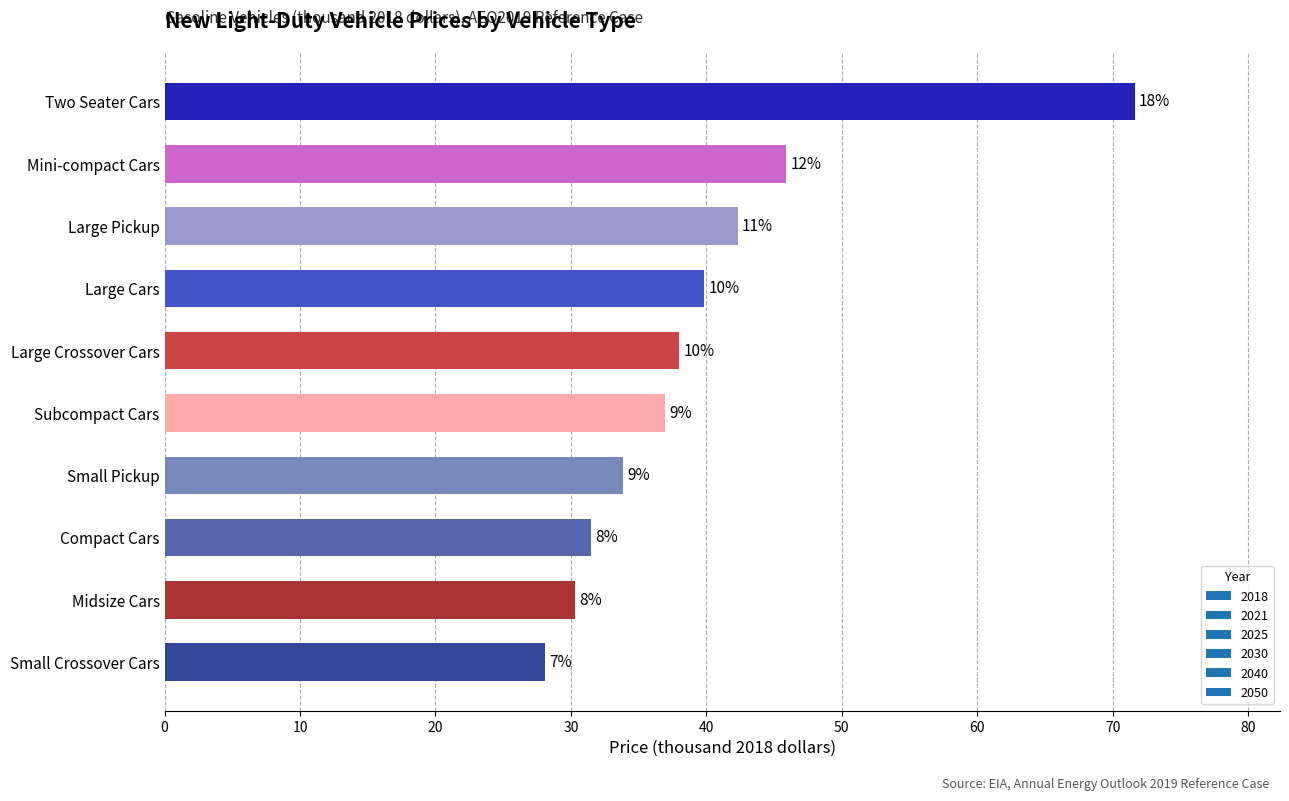

Are the bars horizontal?

Yes